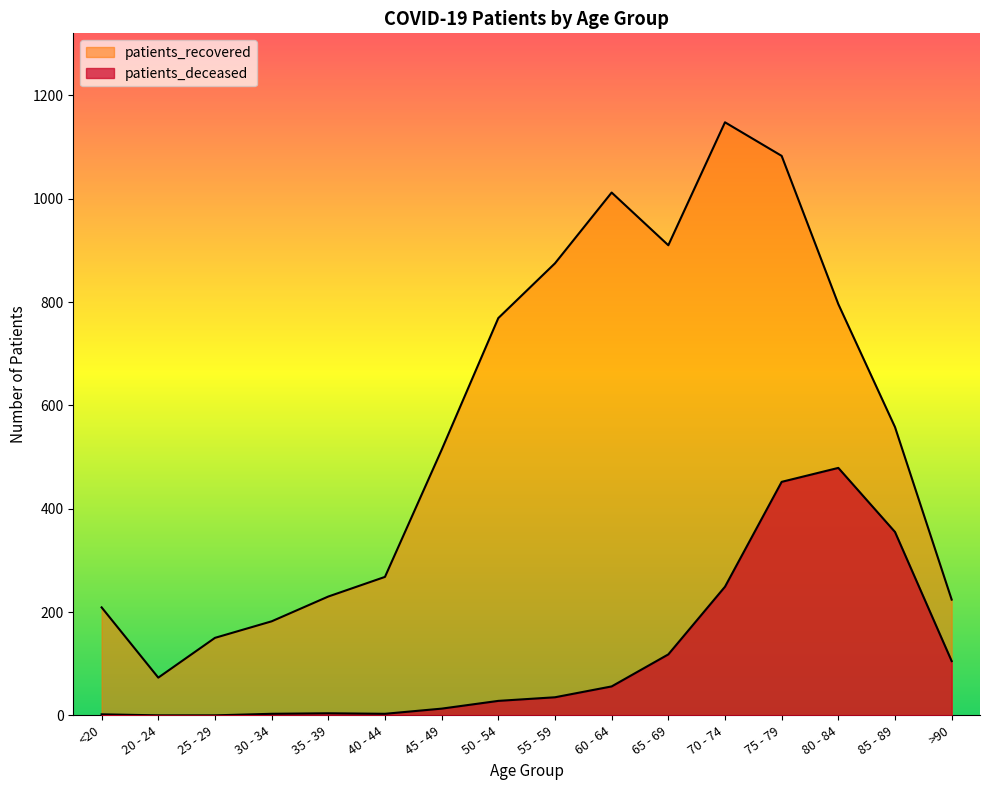

Reading left to right, list all the values displayed in this chart.

patients_deceased: 2	0	0	3	4	3	13	28	35	56	118	249	452	479	355	105
patients_recovered: 209	73	150	182	230	268	514	769	875	1012	910	1148	1083	796	558	224